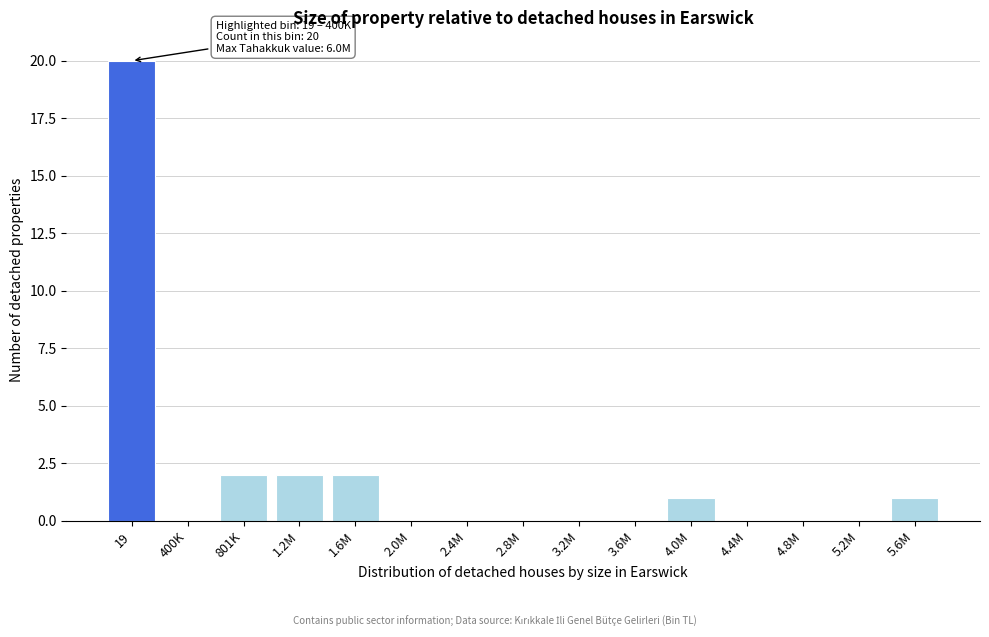

Reading left to right, list all the values displayed in this chart.

19=20	400K=0	801K=2	1.2M=2	1.6M=2	2.0M=0	2.4M=0	2.8M=0	3.2M=0	3.6M=0	4.0M=1	4.4M=0	4.8M=0	5.2M=0	5.6M=1